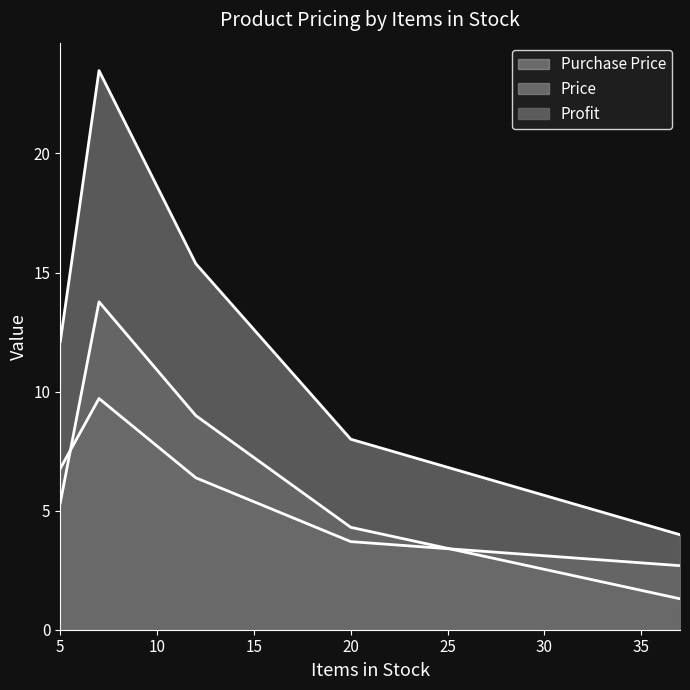

Where is the first local minimum for Purchase Price?

37